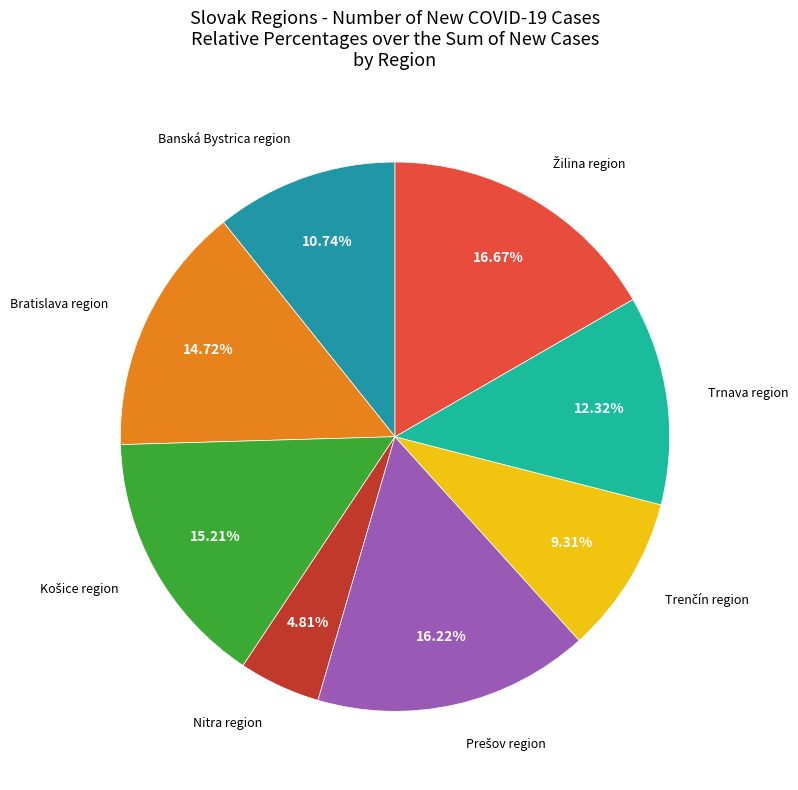

How many slices are in this pie chart?

8